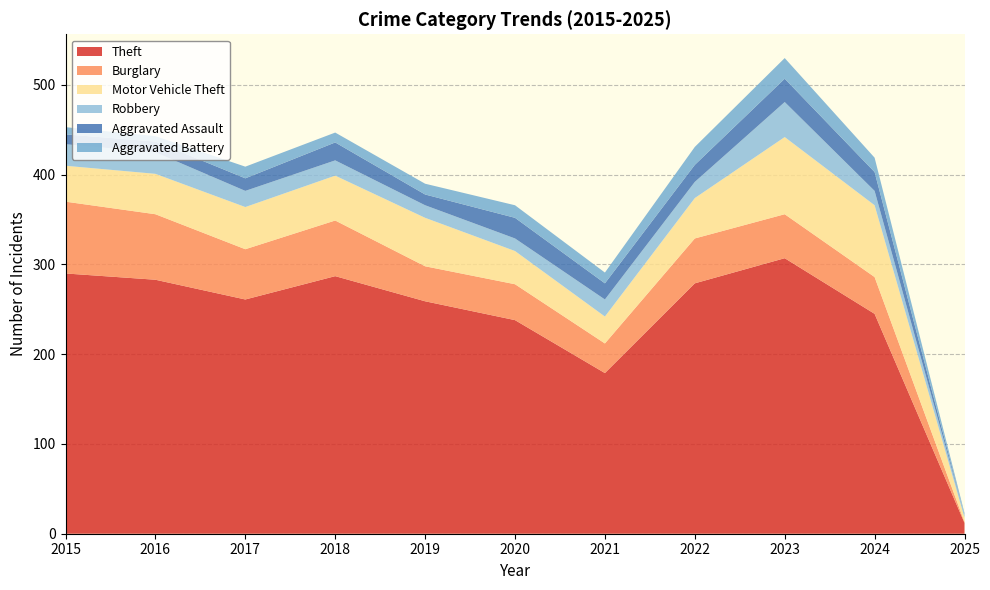

Reading left to right, what are all the values shown in this chart?

Theft: 2015=290	2016=283	2017=261	2018=287	2019=259	2020=238	2021=179	2022=279	2023=307	2024=245	2025=12
Burglary: 2015=80	2016=73	2017=56	2018=62	2019=39	2020=40	2021=33	2022=50	2023=49	2024=41	2025=1
Motor Vehicle Theft: 2015=40	2016=45	2017=47	2018=50	2019=54	2020=37	2021=30	2022=45	2023=86	2024=80	2025=5
Robbery: 2015=24	2016=24	2017=18	2018=17	2019=14	2020=14	2021=19	2022=18	2023=39	2024=16	2025=3
Aggravated Assault: 2015=11	2016=12	2017=14	2018=20	2019=12	2020=23	2021=18	2022=19	2023=26	2024=21	2025=0
Aggravated Battery: 2015=8	2016=6	2017=13	2018=11	2019=12	2020=14	2021=12	2022=20	2023=23	2024=16	2025=2